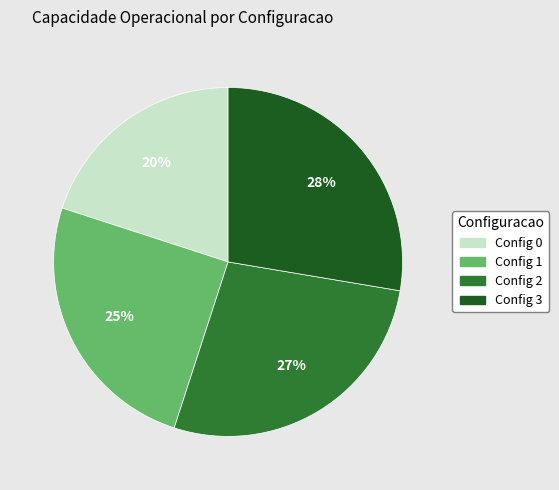

How many slices are in this pie chart?

4